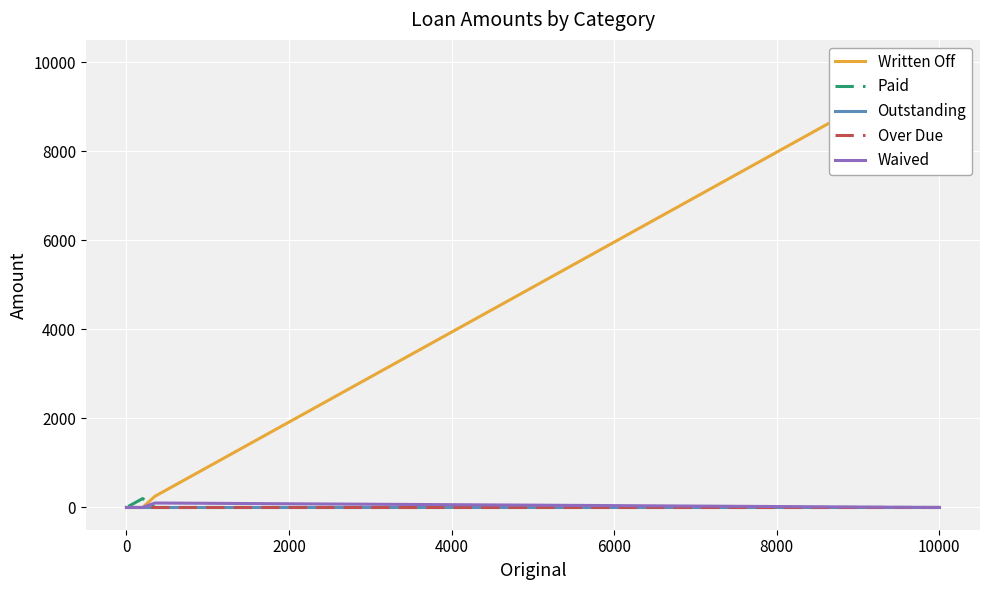

How many lines are shown in the chart?

5